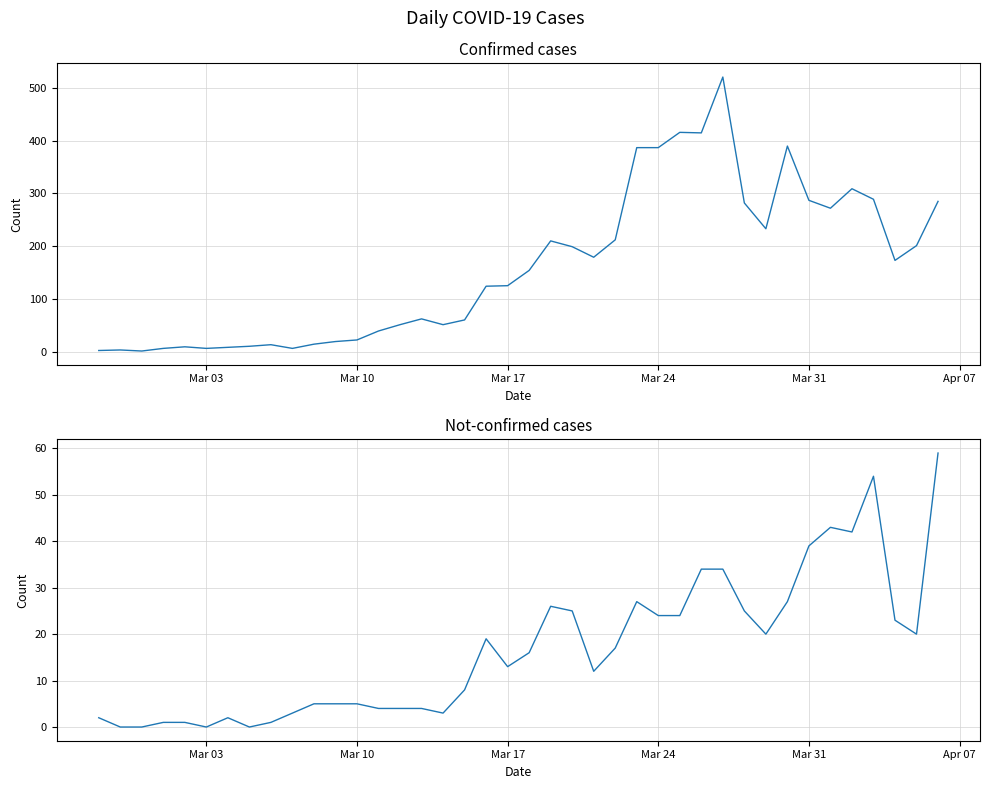

At Mar 24, list the series in order from largest to smallest.

confirmed, not-confirmed